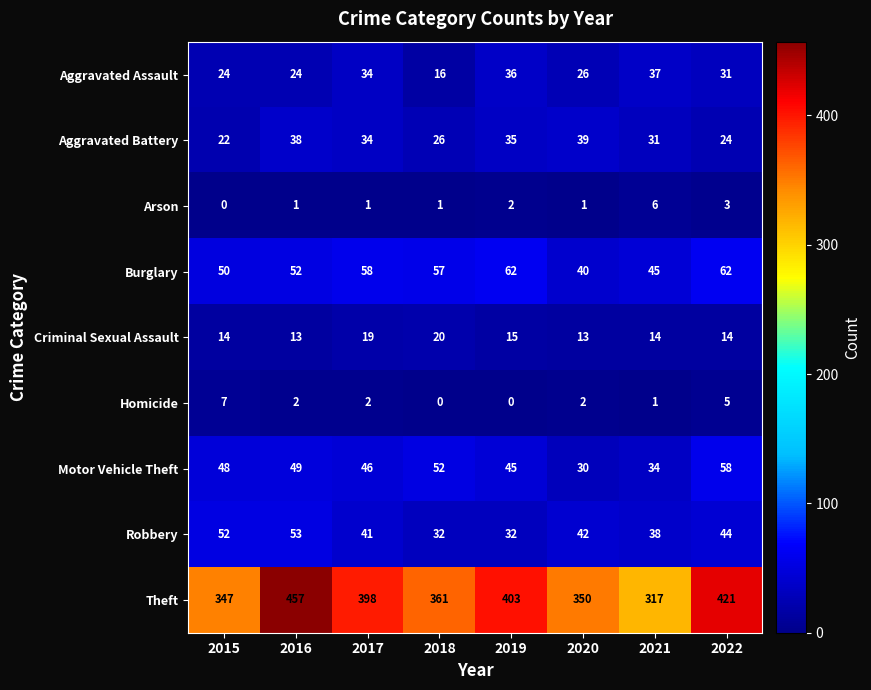

At which label is Criminal Sexual Assault closest to 16?

2019